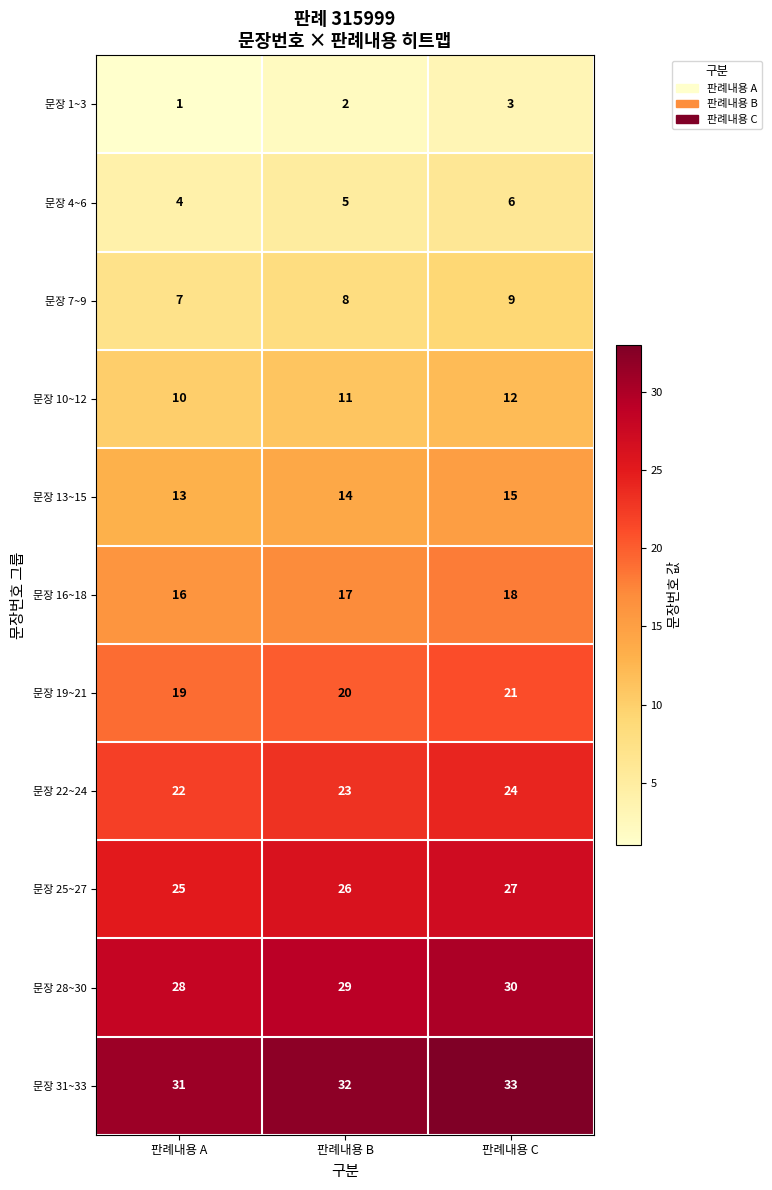

What is the average value of the 문장 13~15 series?

14